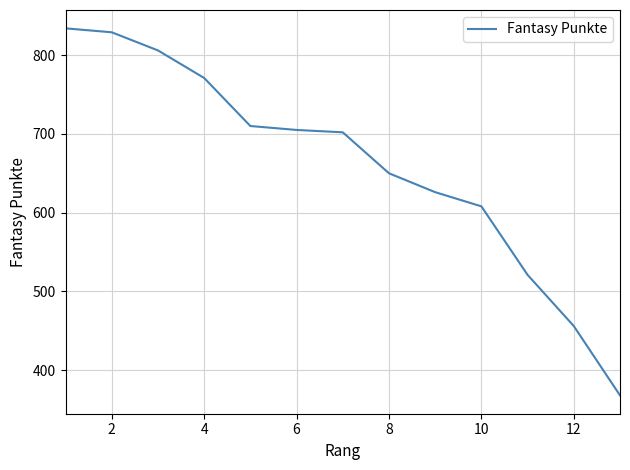

What is the greatest value displayed?

834